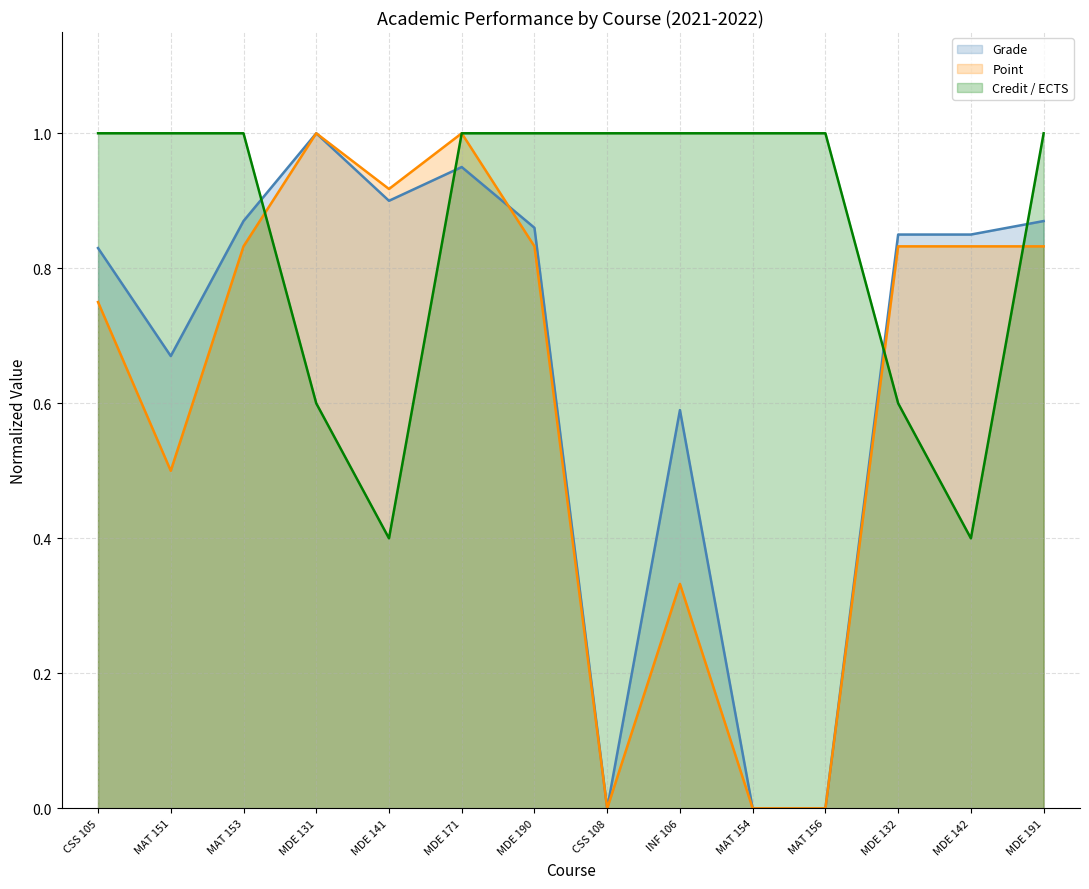

How many lines are shown in the chart?

3